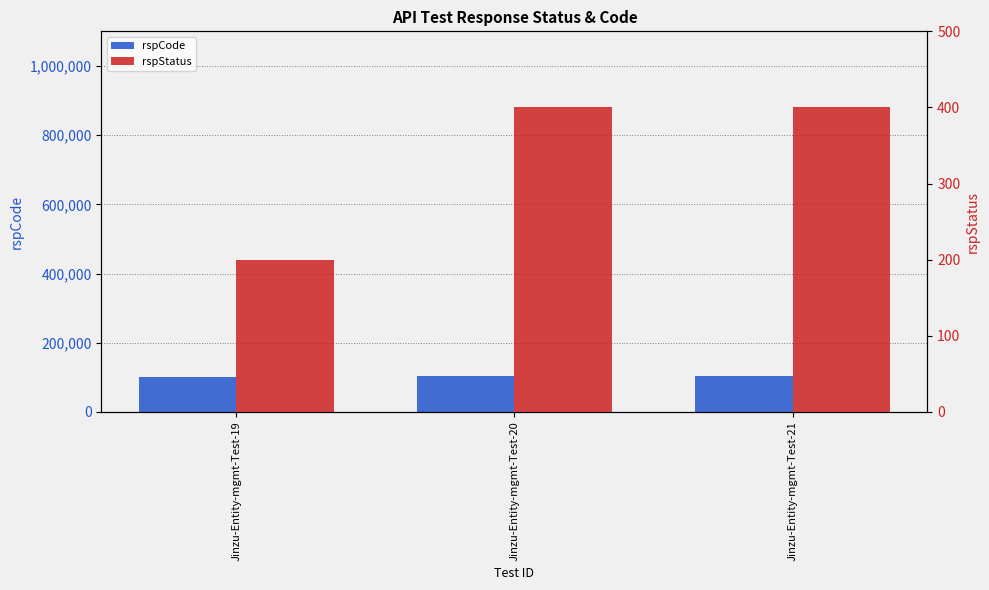

Read the rspCode value at Jinzu-Entity-mgmt-Test-21, to the nearest 100.

103000